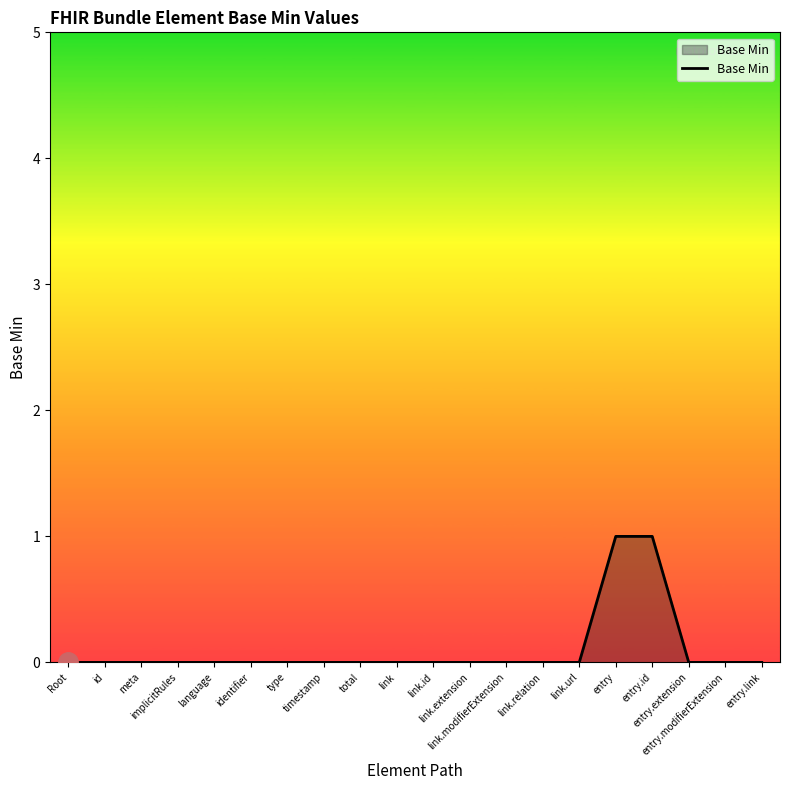

Count the values in the range 0 to 1.

20